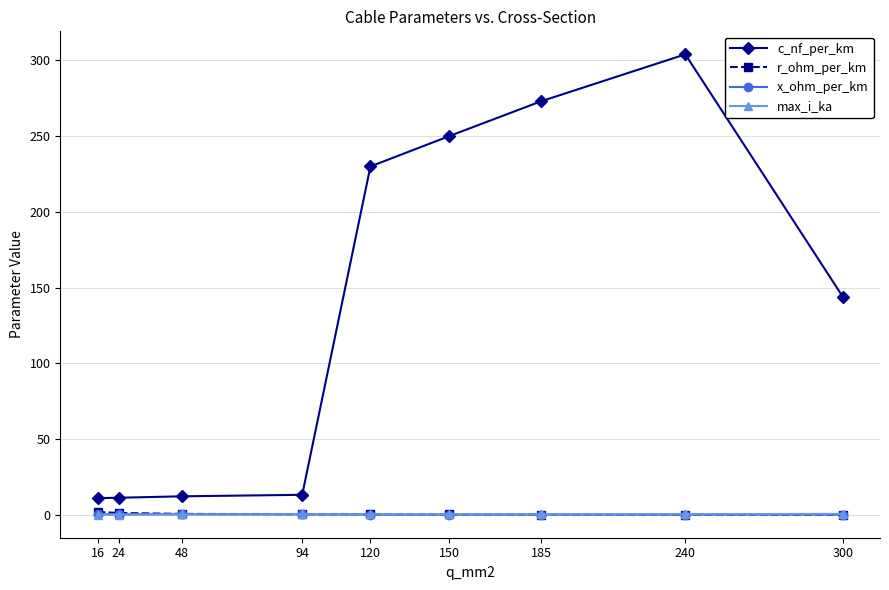

Which series changed the most between 48 and 240?

c_nf_per_km